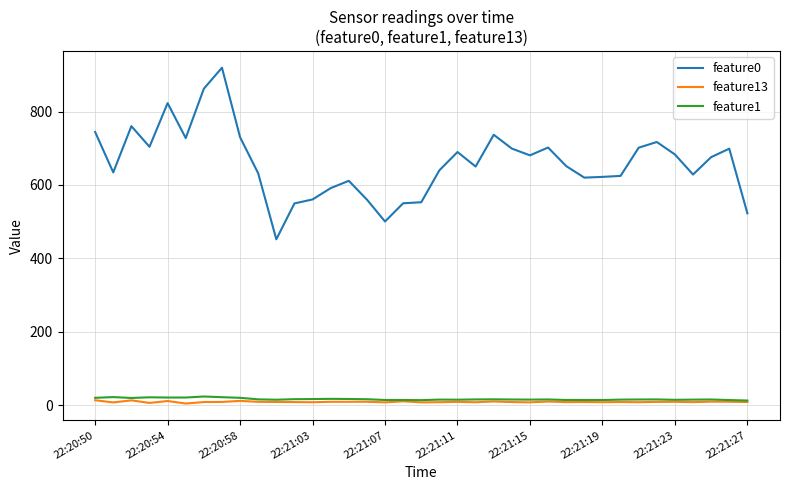

Which series has the largest total across all categories?

feature0